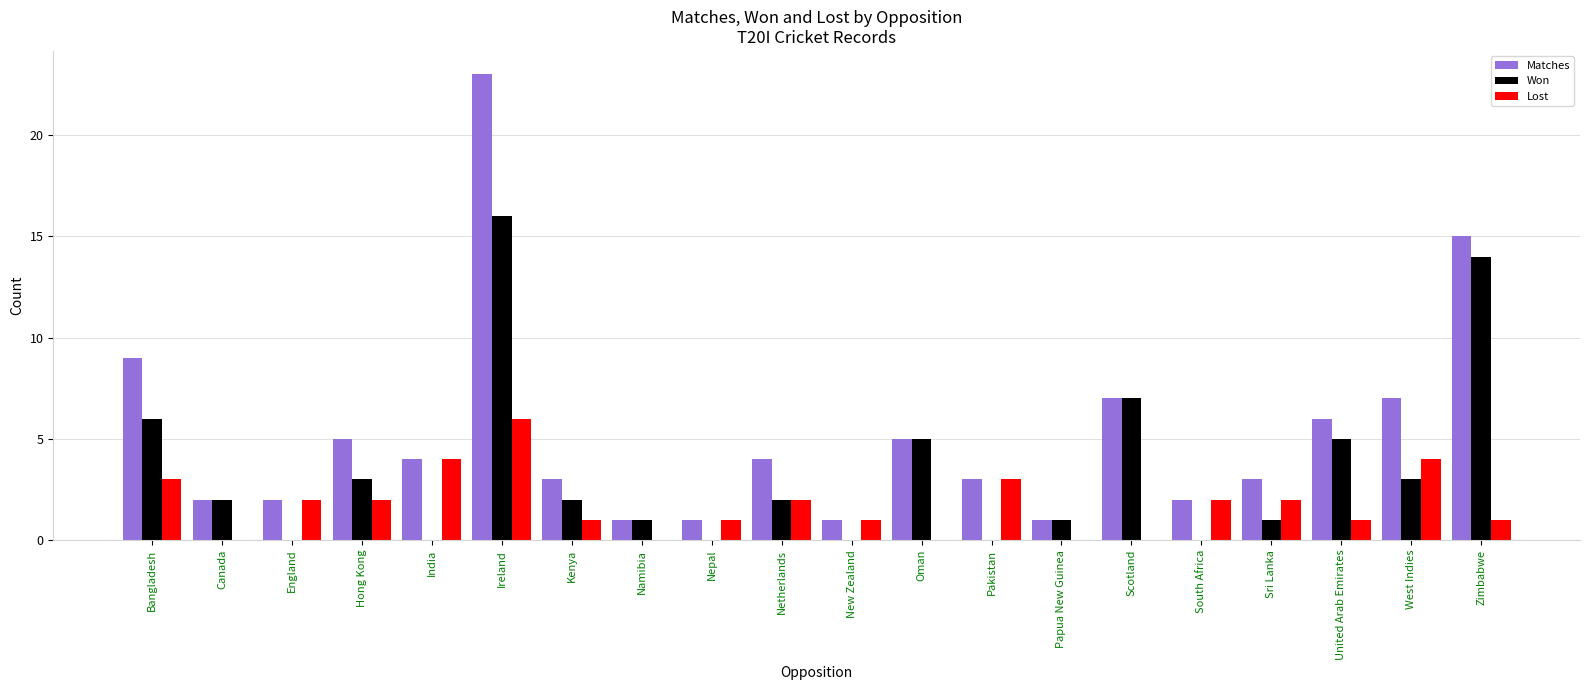

How many categories are shown in the chart?

20